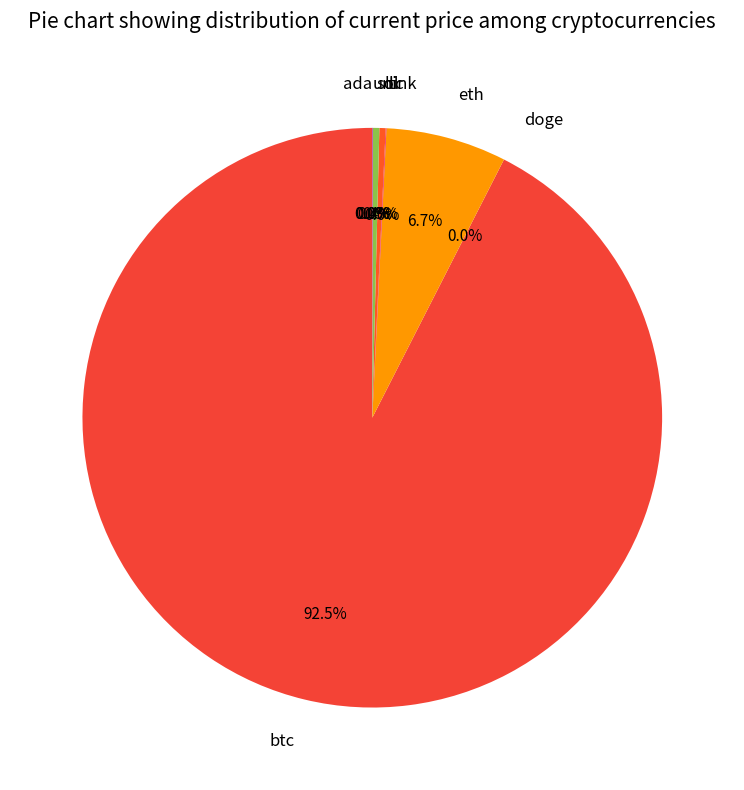

What is the largest slice in the pie chart?

btc